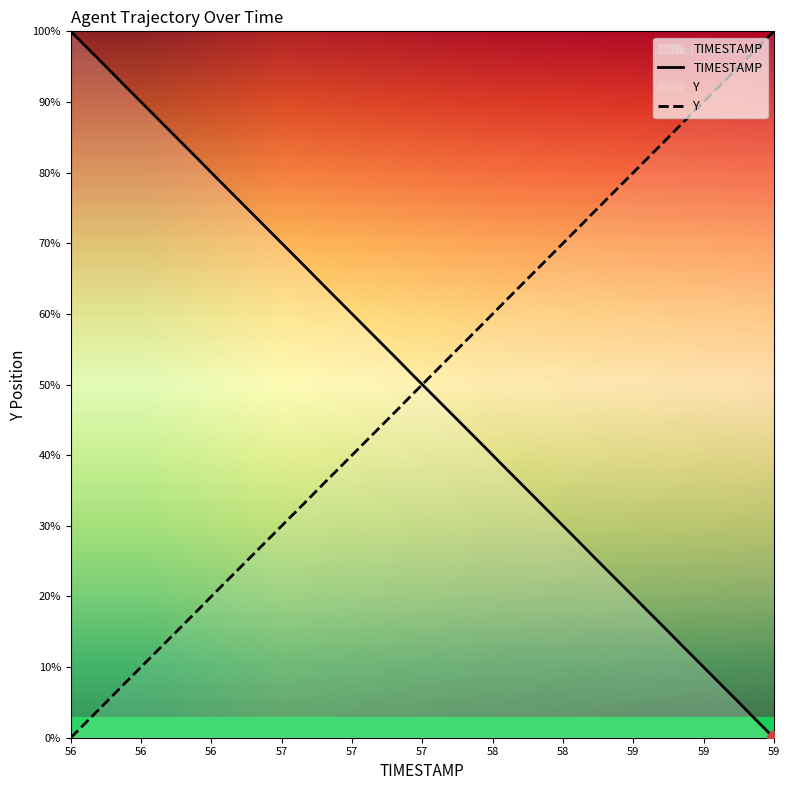

Read the Y value at 59.

100.0